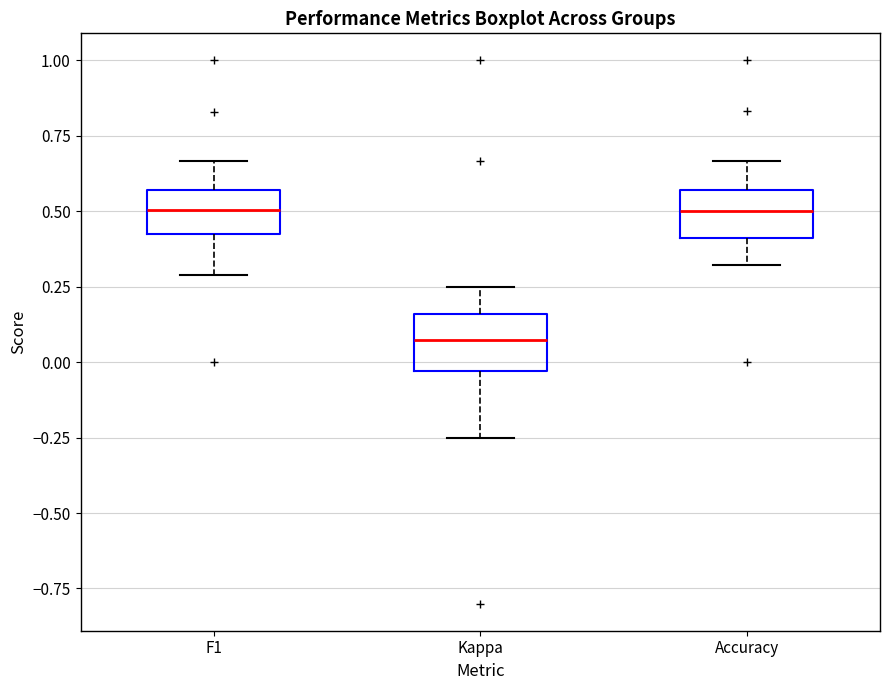

Reading left to right, read every box against the y-axis: the position of its median line, the range the box covers, and the ends of its whiskers. The values are not printed on the chart, so give them approximately, as read against the axis.

F1: median 0.50, box 0.45 to 0.55, whiskers 0.30 to 0.65
Kappa: median 0.05, box -0.05 to 0.15, whiskers -0.25 to 0.25
Accuracy: median 0.50, box 0.40 to 0.55, whiskers 0.30 to 0.65